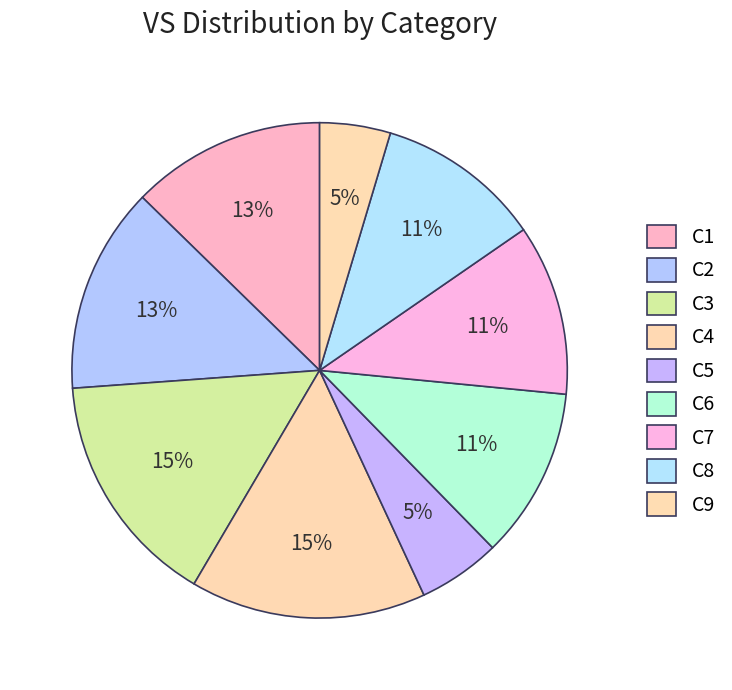

How many segments does this pie chart have?

9